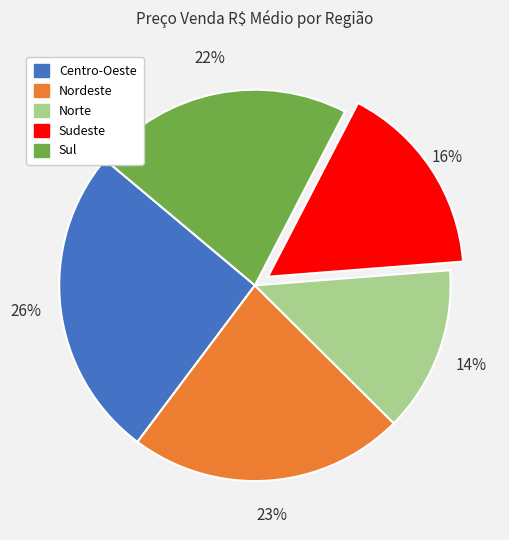

The Centro-Oeste slice represents 14% of the pie. True or false?

False